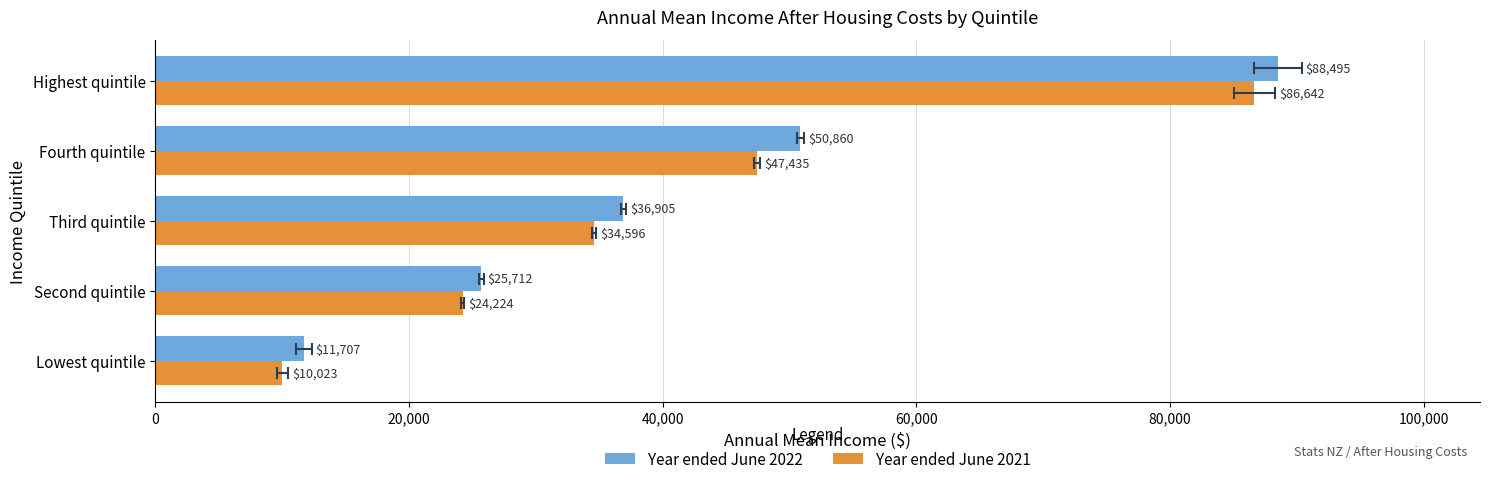

How many Year ended June 2021 values are between 24224 and 47435?

3